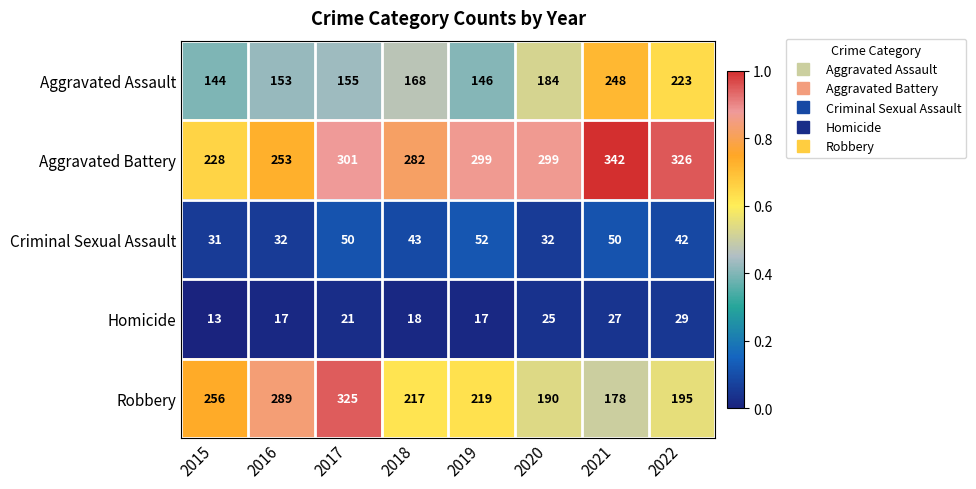

Which series changed the most between 2017 and 2022?

Robbery